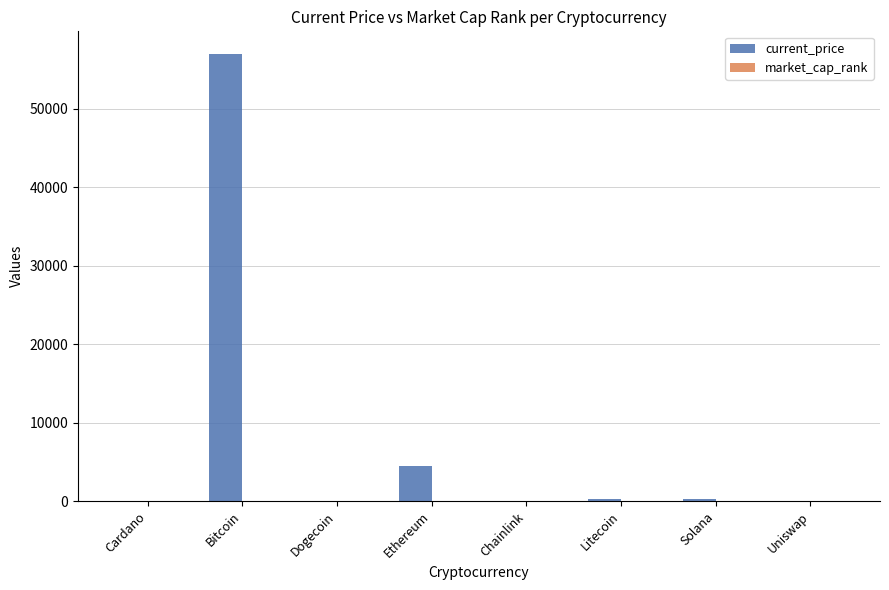

The value of current_price at Chainlink is 24.8. True or false?

True